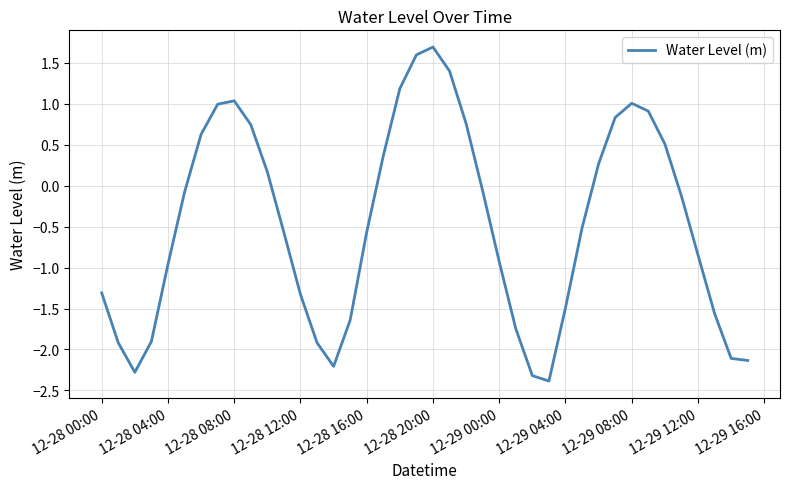

What is the greatest value displayed?

1.7